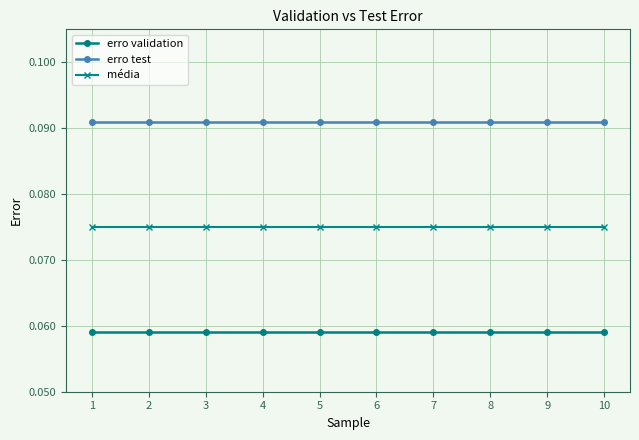

Which series has the largest total across all categories?

erro test